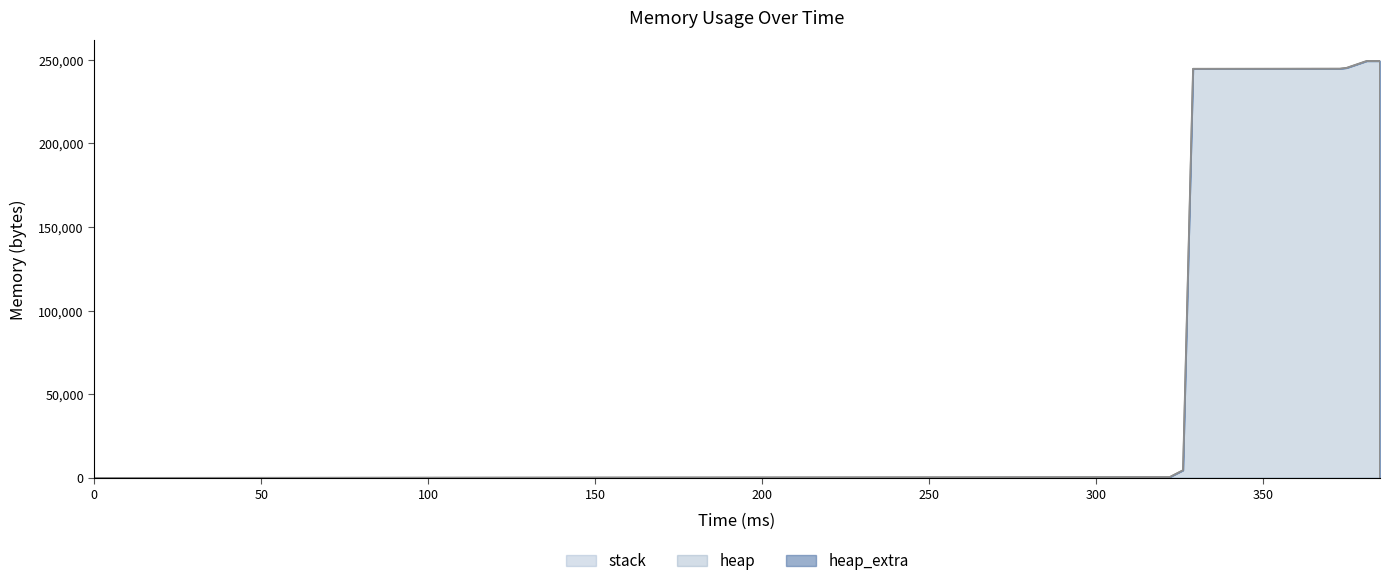

What is the difference between the maximum and second lowest values in the heap_extra series?

65